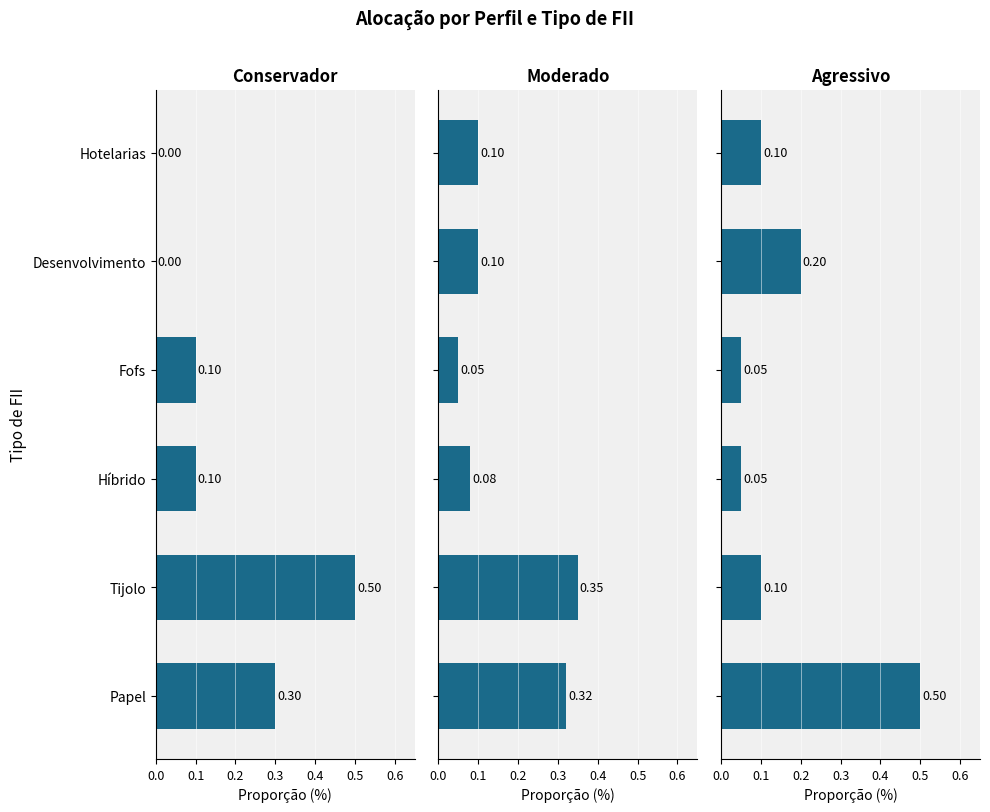

What is the difference between the second highest and second lowest values in the Moderado series?

0.2